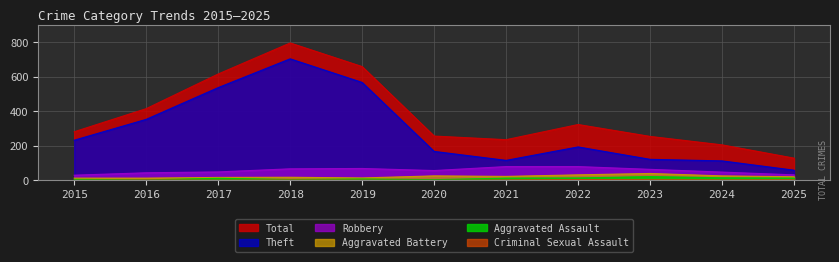

Rank the series by their maximum value, from highest to lowest.

Total, Theft, Robbery, Aggravated Battery, Aggravated Assault, Criminal Sexual Assault